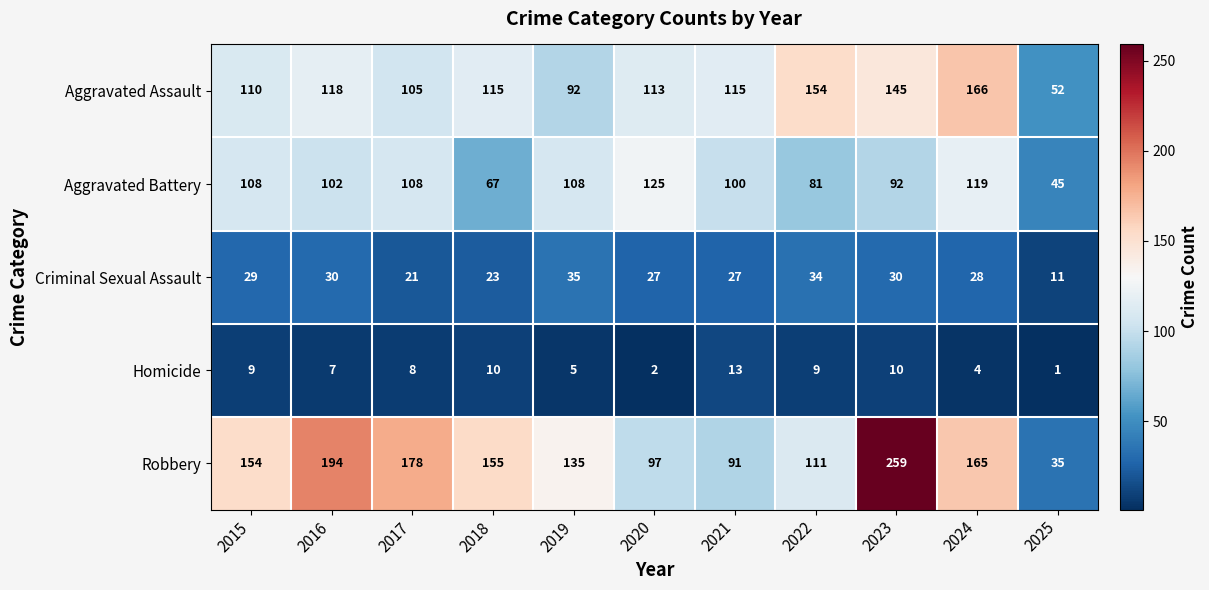

The Aggravated Battery series shows 208 at 2024. True or false?

False